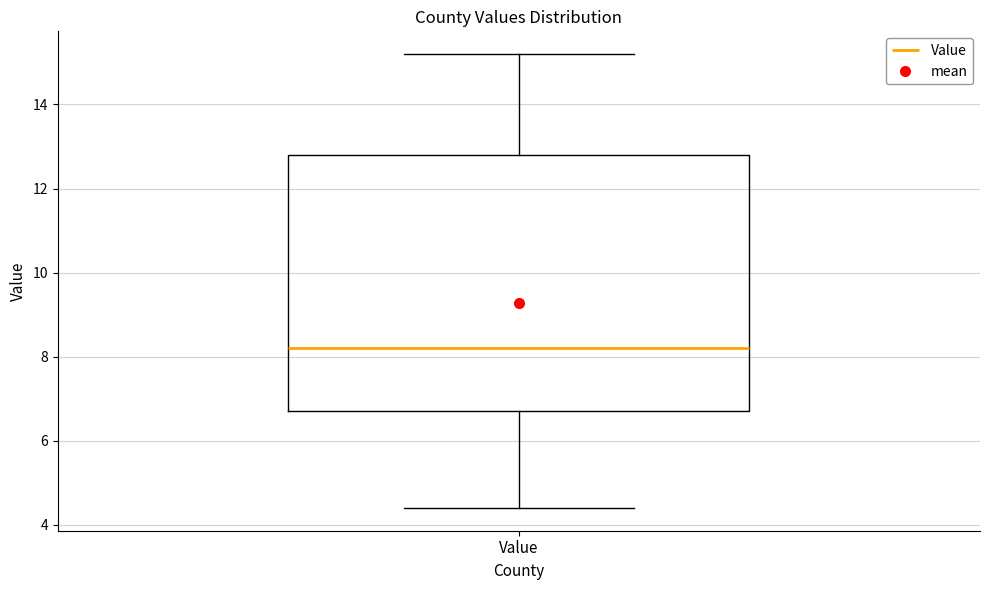

Where is the upper edge of the box for Value on the y-axis? The values are not printed on the chart, so give them approximately, as read against the axis.

12.8